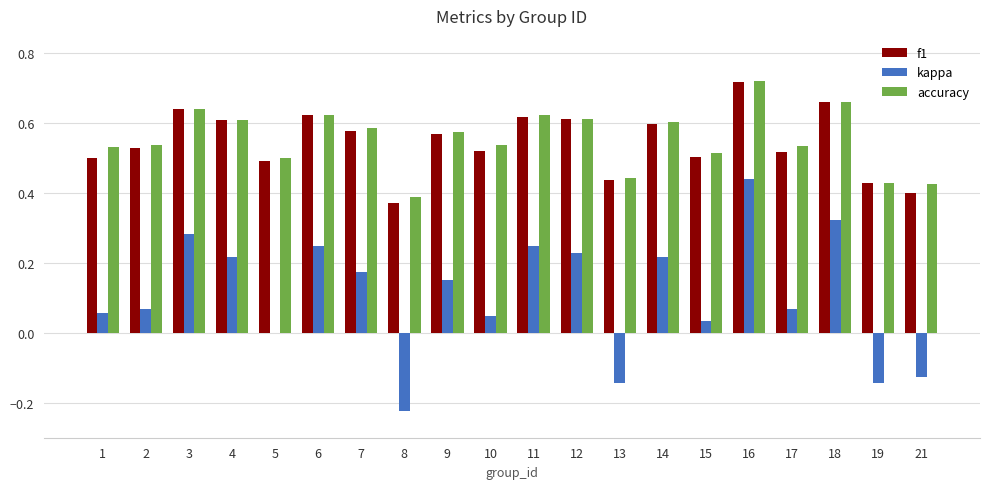

Which series changed the most between 9 and 15?

kappa